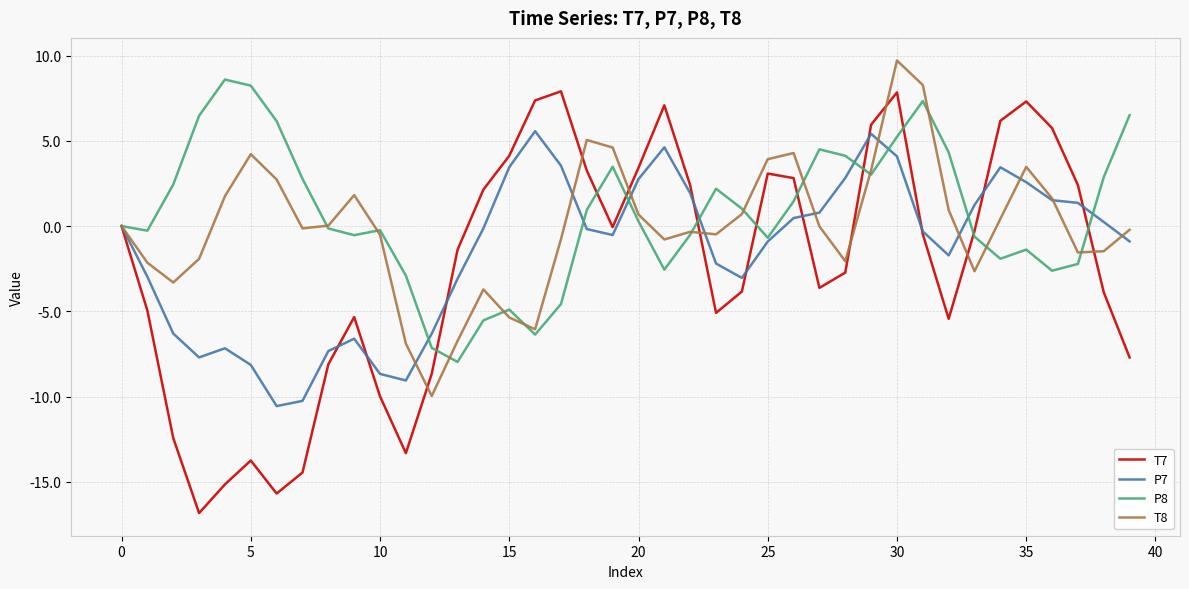

What is the minimum value for T8?

-10.0